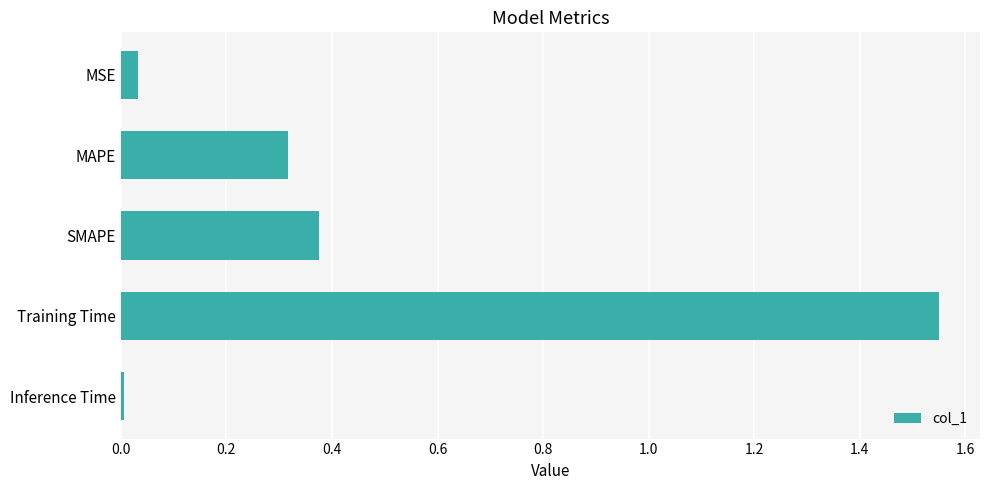

At which category does the chart reach its peak across all series?

Training Time